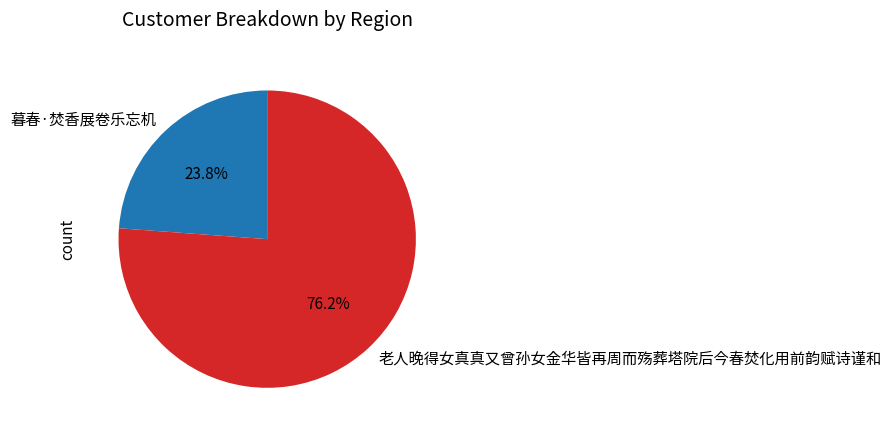

To the nearest percent, what is the combined percentage of 老人晚得女真真又曾孙女金华皆再周而殇葬塔院后今春焚化用前韵赋诗谨和 and 暮春·焚香展卷乐忘机?

100%